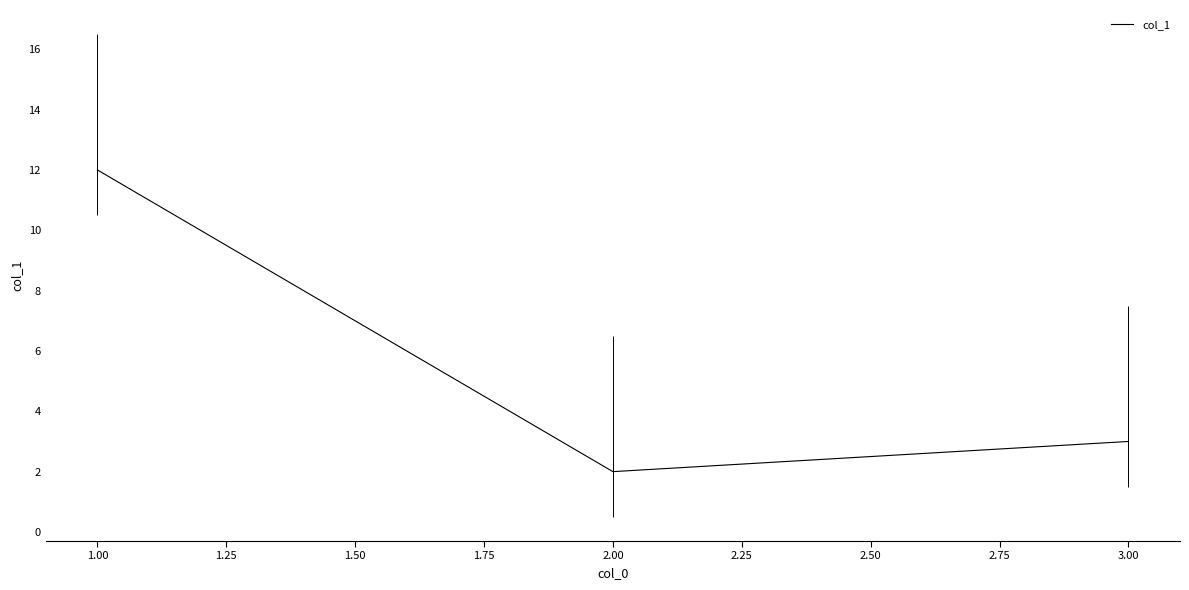

Does the chart display data point markers on the line(s)?

No